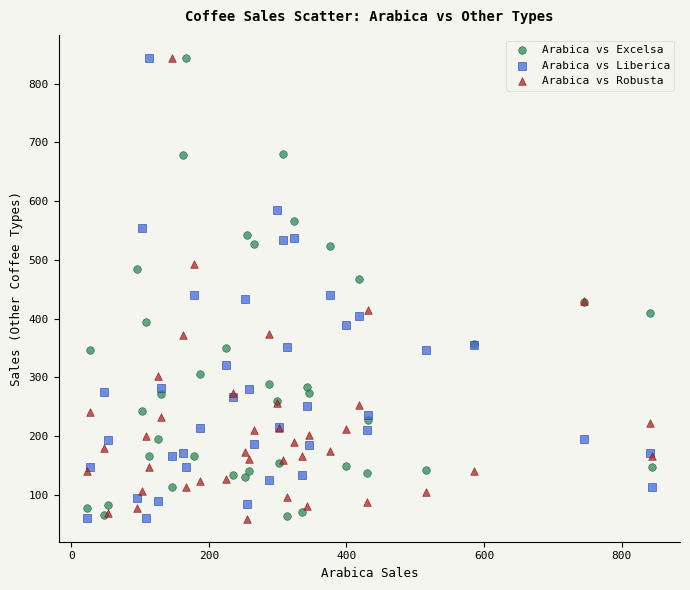

What is the X range (max minus min) for the scatter plot?

821.2